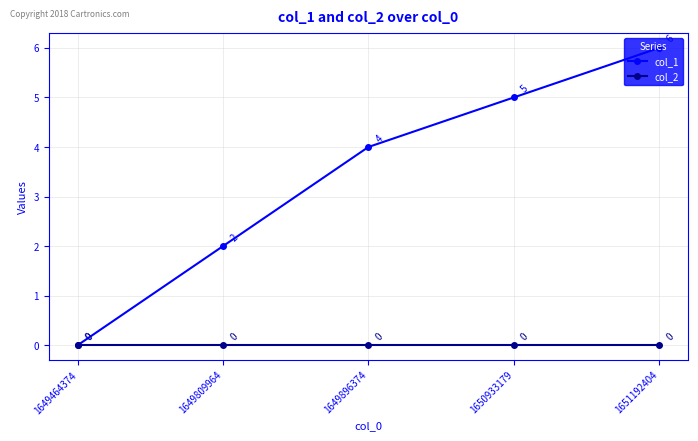

List the series in order of their peak value, highest first.

col_1, col_2